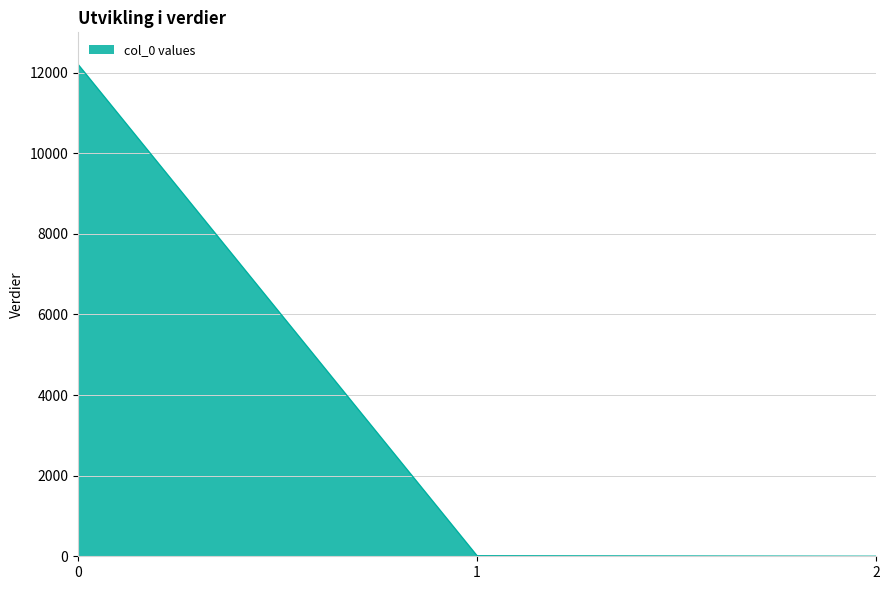

The value at 2 is 0.0. True or false?

True